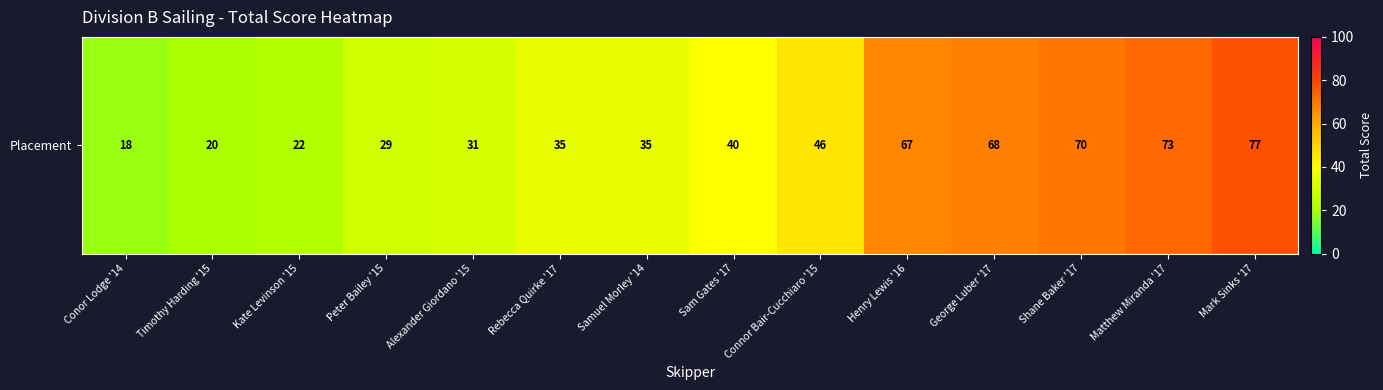

What is the ratio of the value at Shane Baker '17 to the value at Samuel Morley '14?

2.0